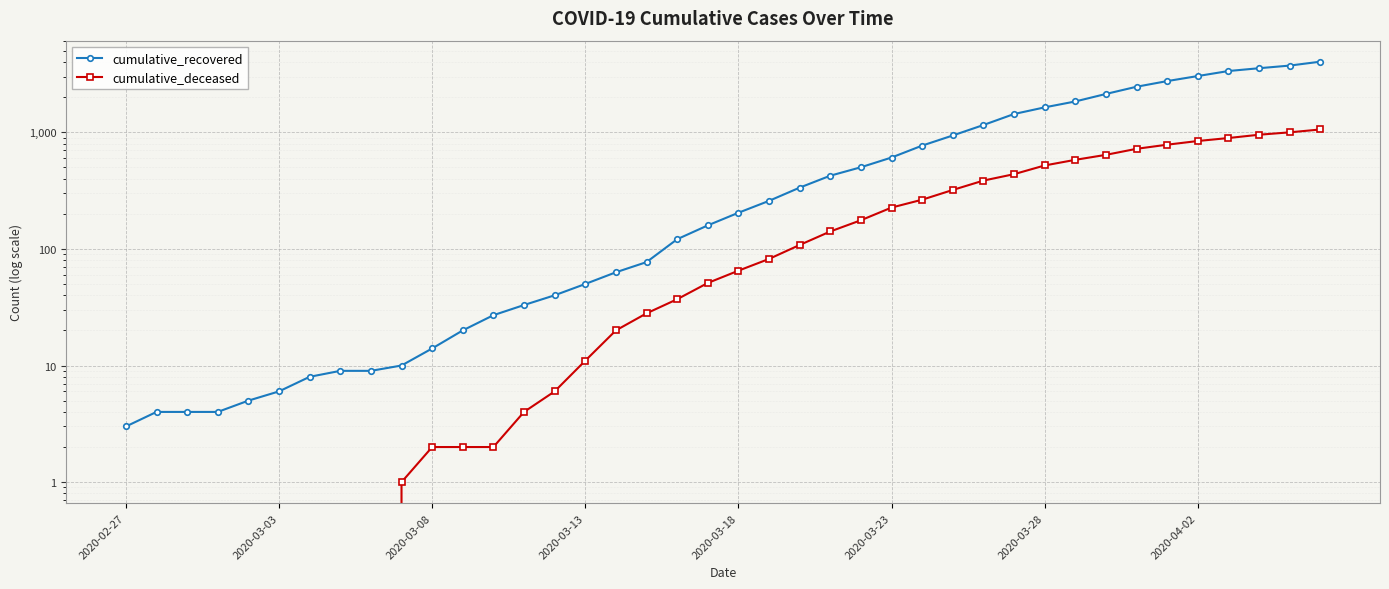

List the series in order of their overall mean, lowest first.

cumulative_deceased, cumulative_recovered